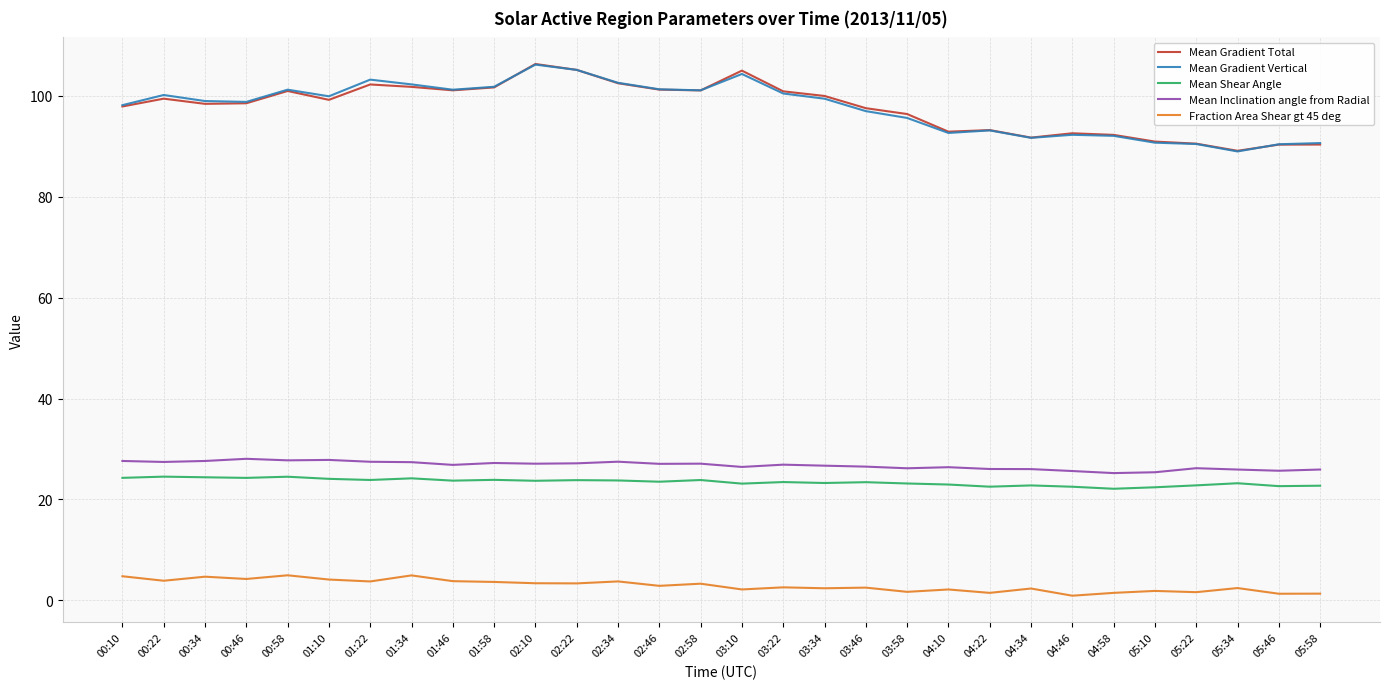

The Mean Inclination angle from Radial series shows 27.2 at 01:58. True or false?

True